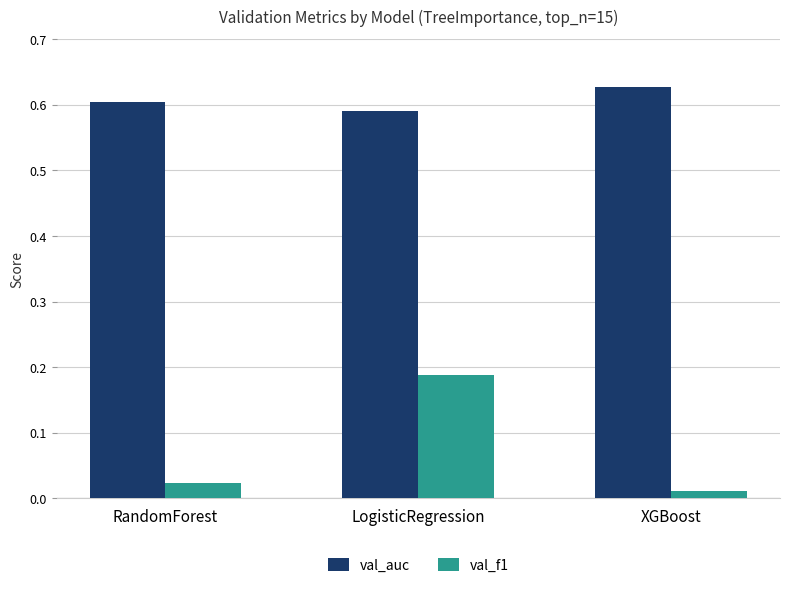

List the labels in order of val_auc value, smallest first.

LogisticRegression, RandomForest, XGBoost